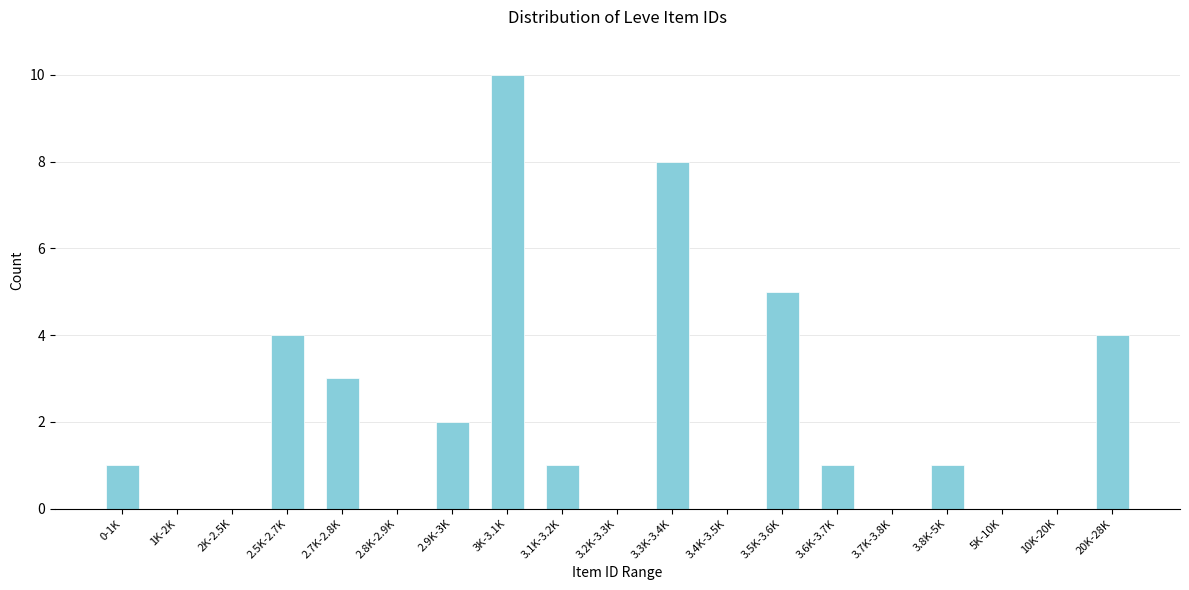

Reading right to left, extract all data points from this chart.

20K-28K=4	10K-20K=0	5K-10K=0	3.8K-5K=1	3.7K-3.8K=0	3.6K-3.7K=1	3.5K-3.6K=5	3.4K-3.5K=0	3.3K-3.4K=8	3.2K-3.3K=0	3.1K-3.2K=1	3K-3.1K=10	2.9K-3K=2	2.8K-2.9K=0	2.7K-2.8K=3	2.5K-2.7K=4	2K-2.5K=0	1K-2K=0	0-1K=1